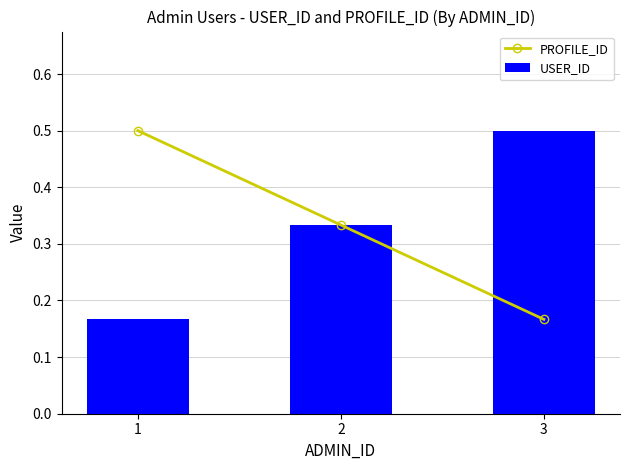

The USER_ID series shows 0.5 at 3. True or false?

True